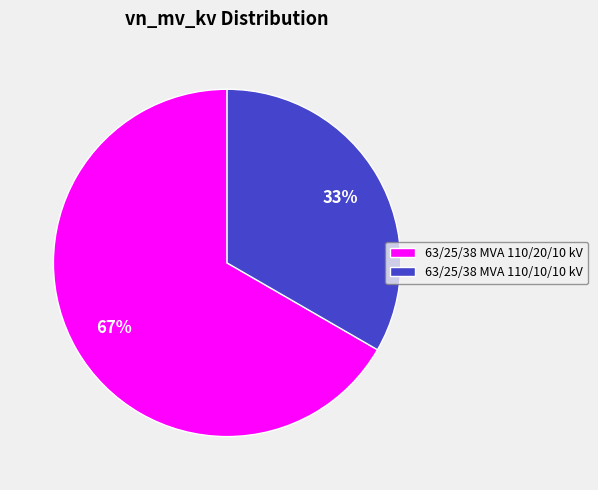

What is the majority slice?

63/25/38 MVA 110/20/10 kV